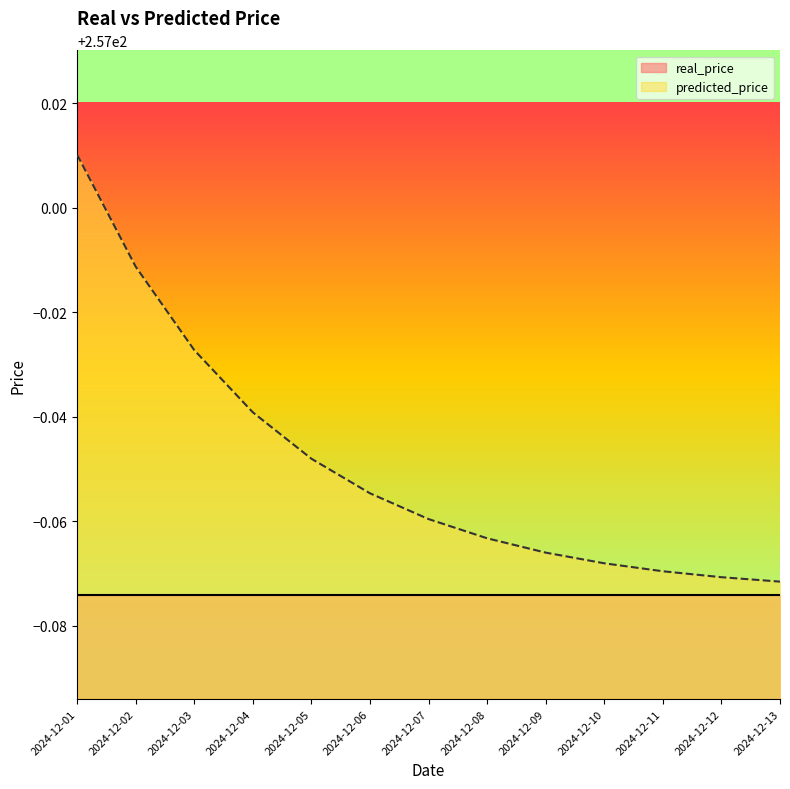

Rank the categories by value from lowest to highest.

2024-12-13, 2024-12-12, 2024-12-11, 2024-12-10, 2024-12-09, 2024-12-08, 2024-12-07, 2024-12-06, 2024-12-05, 2024-12-04, 2024-12-03, 2024-12-02, 2024-12-01